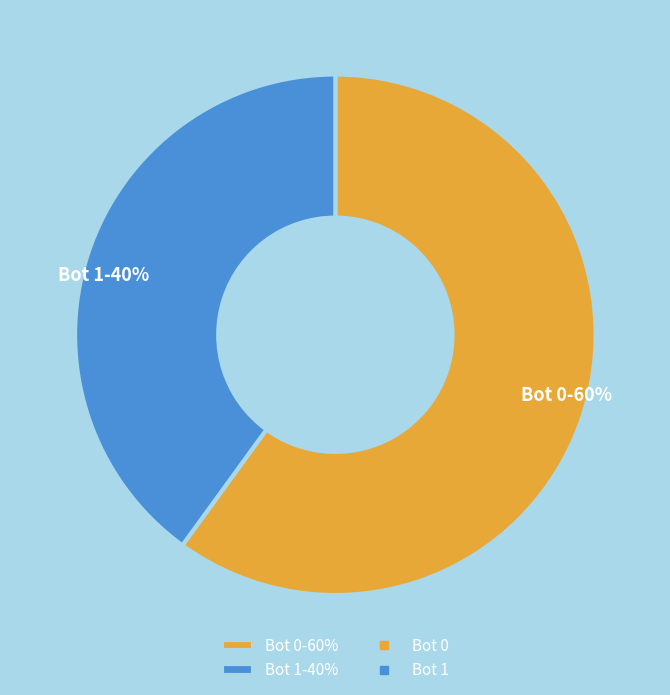

What is the smallest slice in the pie chart?

Bot 1-40%